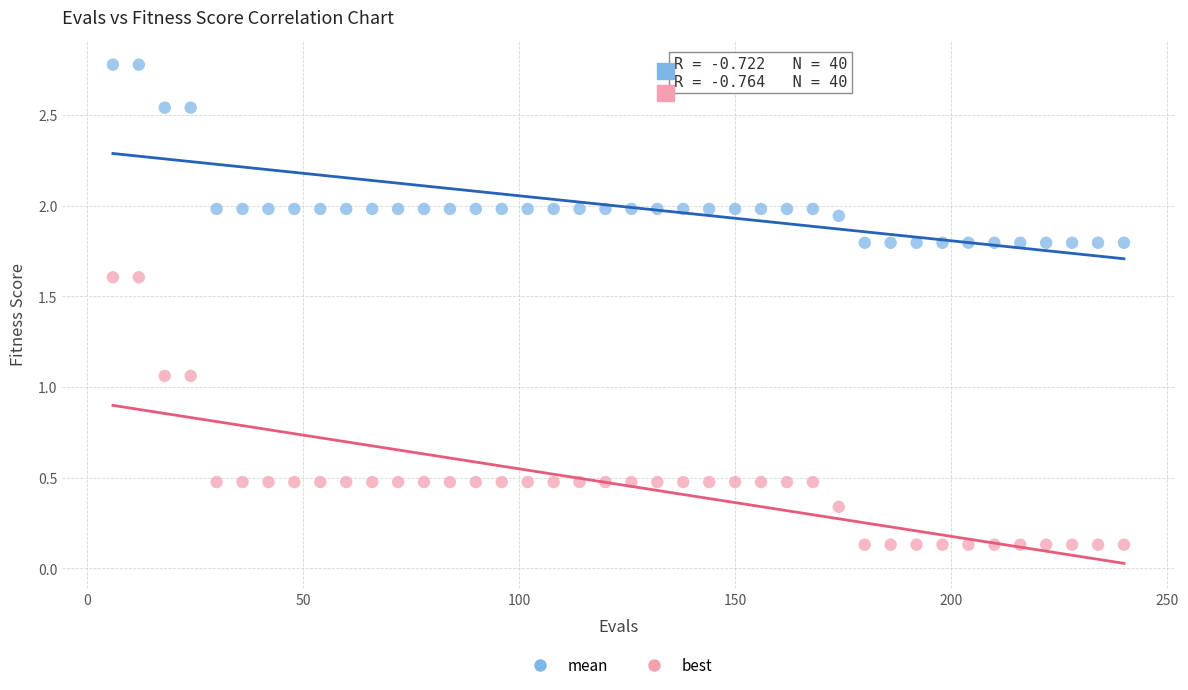

Which series reaches the maximum Y coordinate?

mean